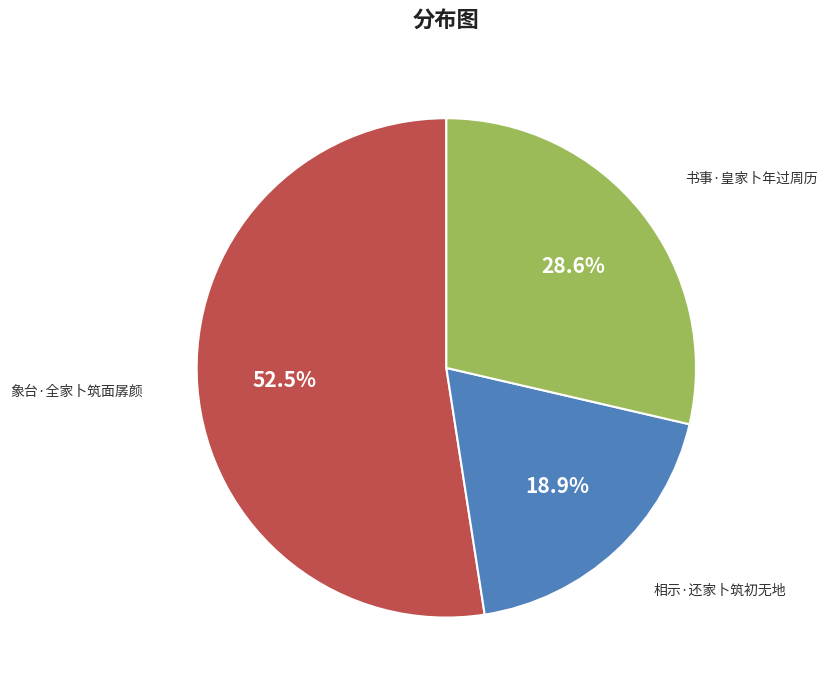

How many slices are in this pie chart?

3